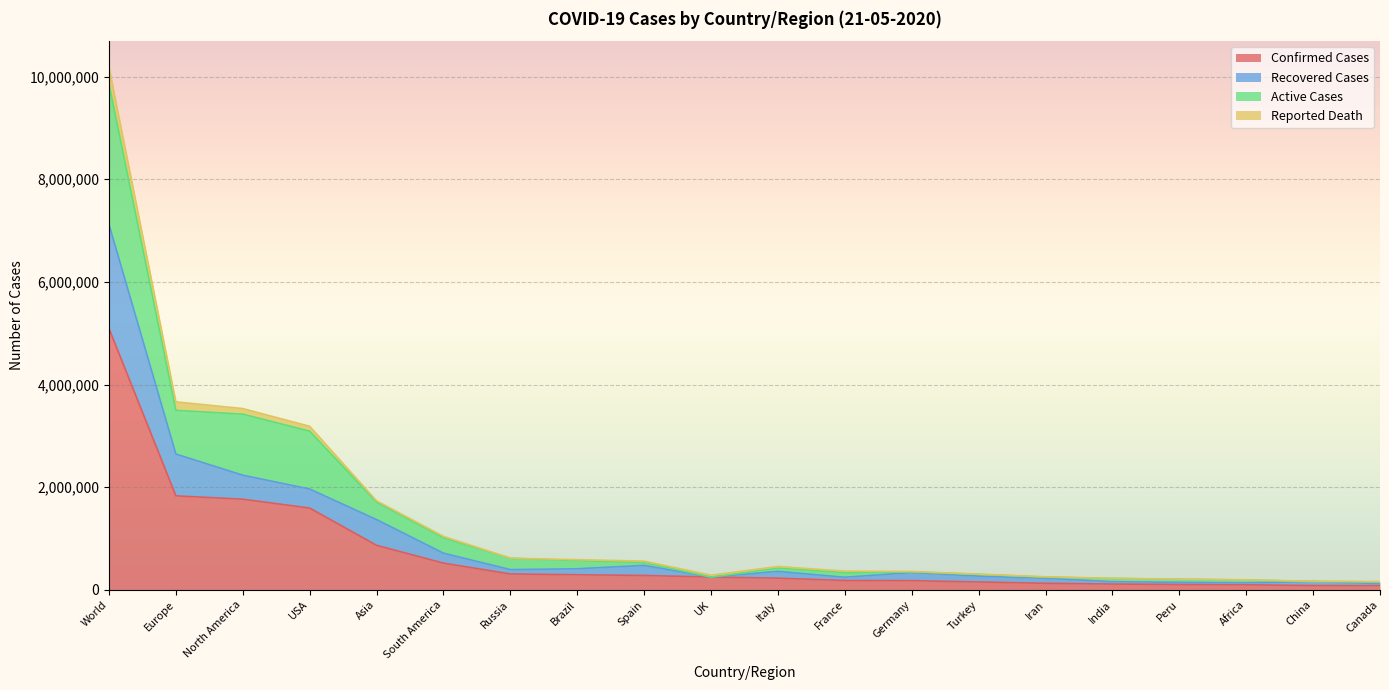

What is the difference between the Confirmed Cases values at Asia and South America?

346236